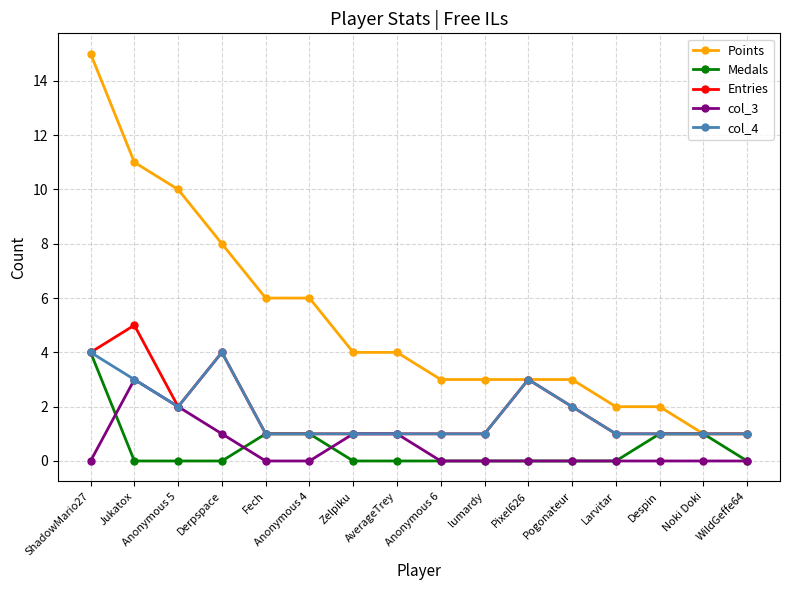

What is the total value across all series at ShadowMario27?

27